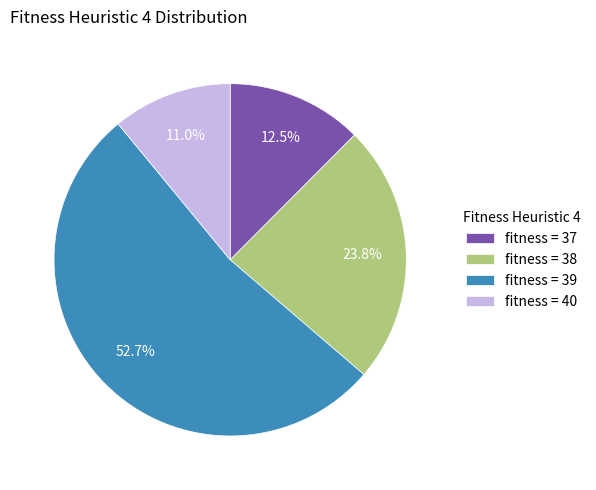

Combined, do fitness = 39 and fitness = 37 account for over 50%?

Yes